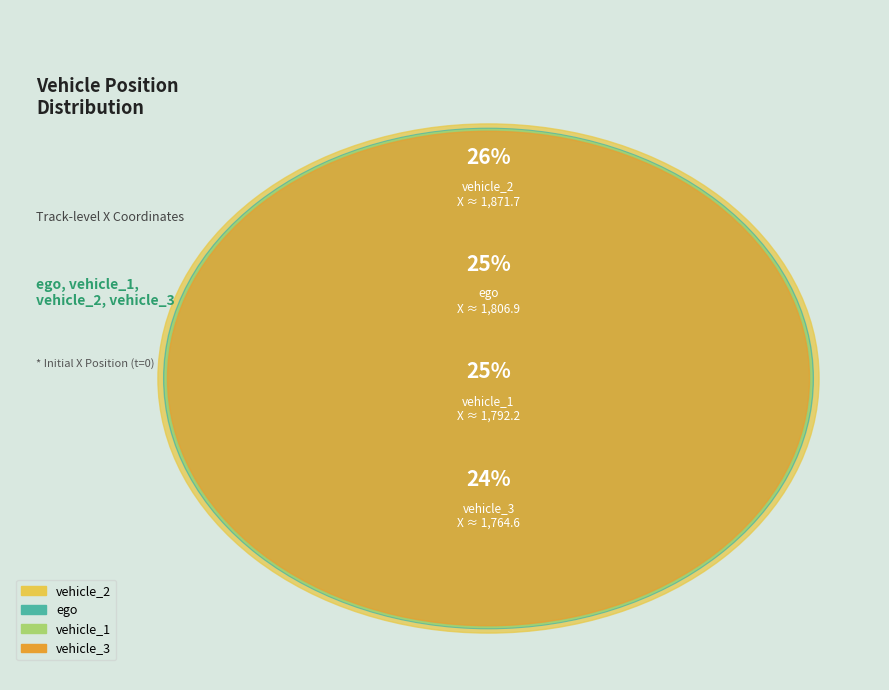

What percentage is the vehicle_2 slice, to the nearest percent?

26%